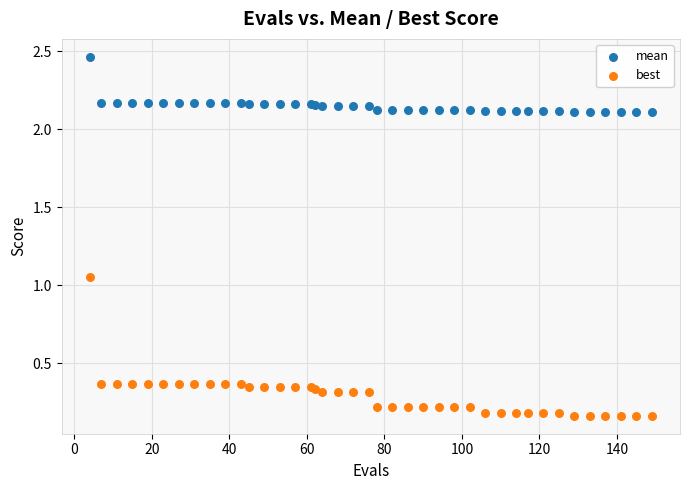

Which series contains the lowest Y value?

best